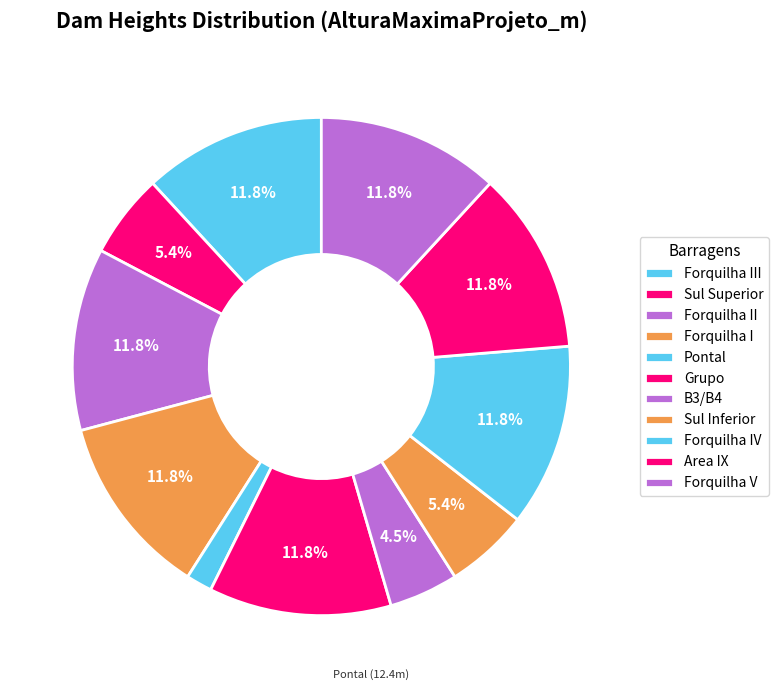

How many slices are in this pie chart?

11